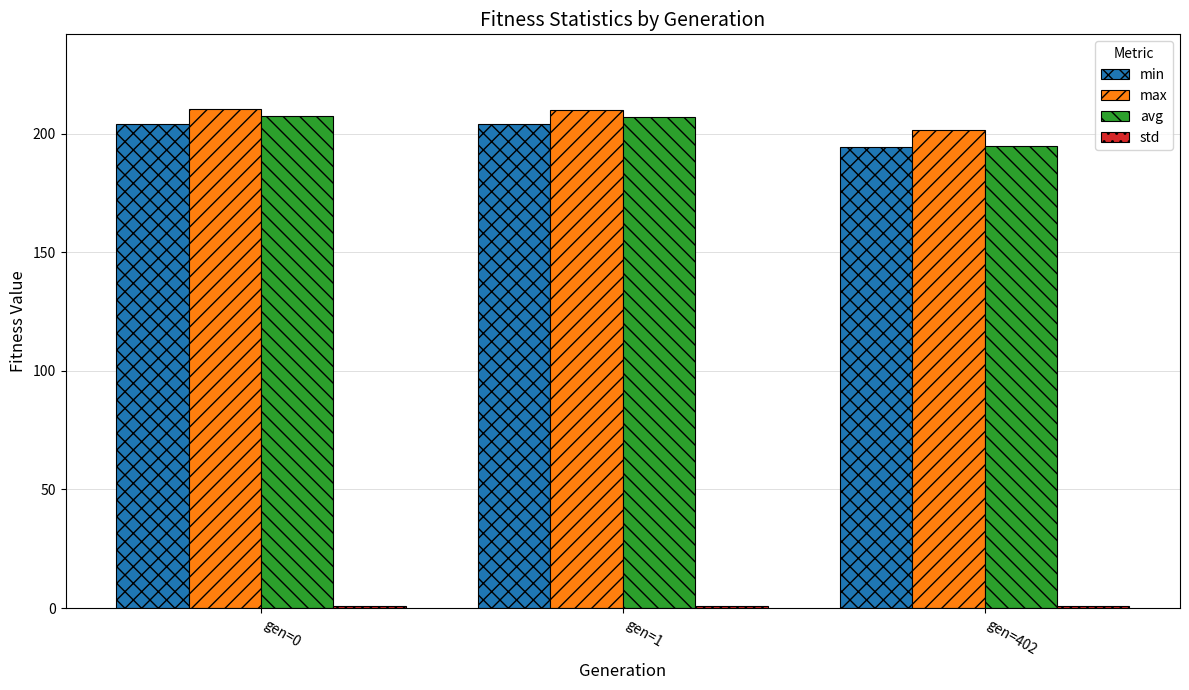

What is the sum of the max values at gen=1 and gen=402?

411.5